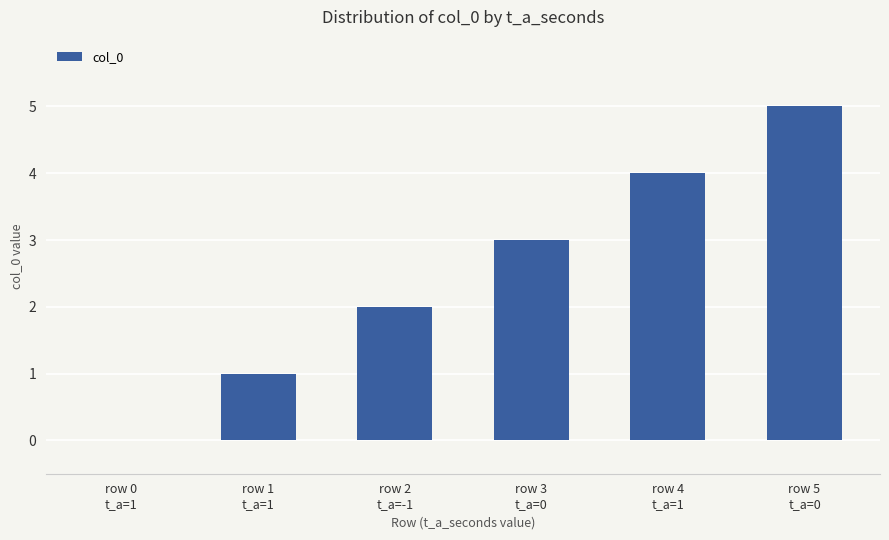

What is the sum of all values?

15